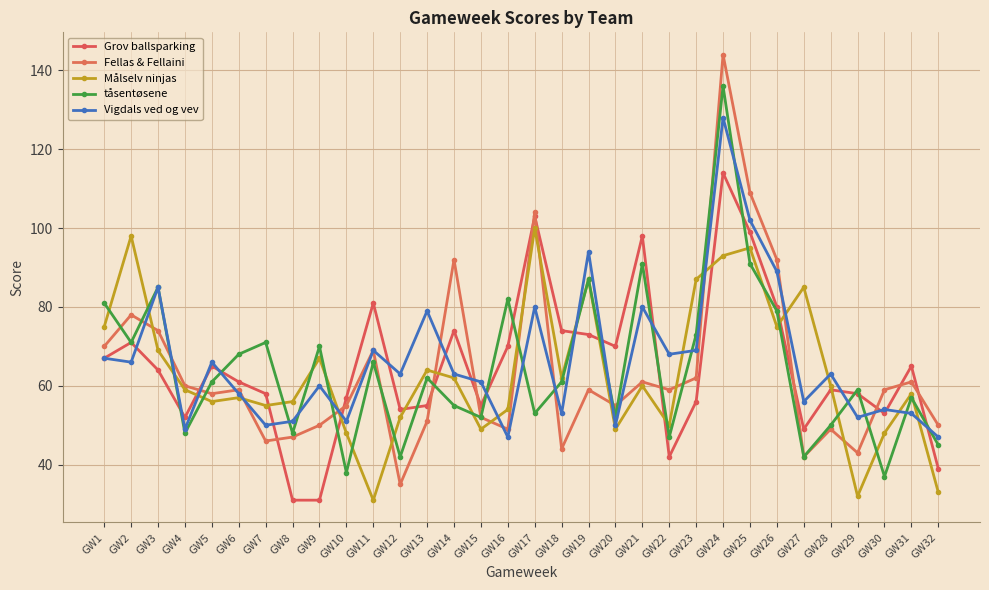

Between GW27 and GW8, which is larger?

GW27